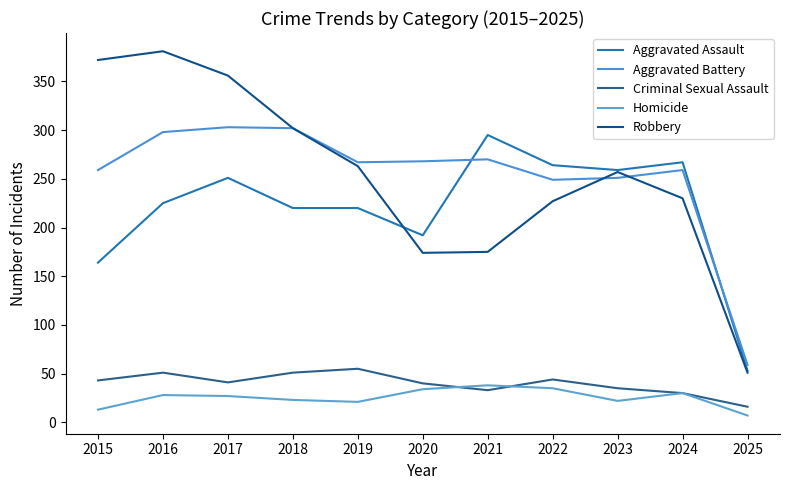

At how many categories does at least one series exceed 142?

10